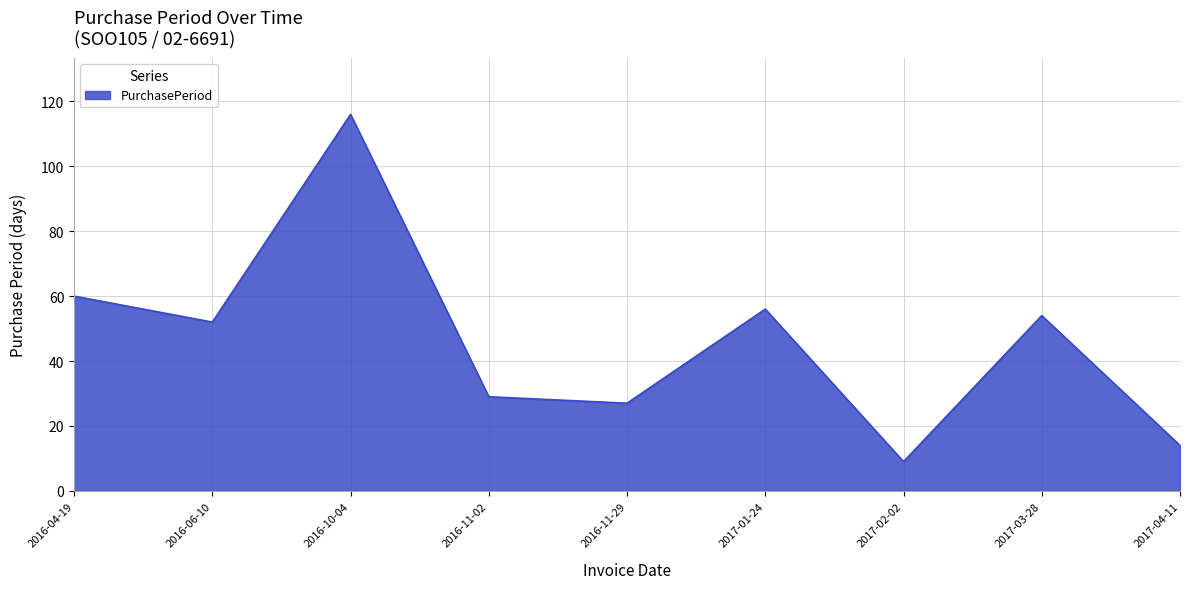

Reading left to right, extract all data points from this chart.

2016-04-19=60	2016-06-10=52	2016-10-04=116	2016-11-02=29	2016-11-29=27	2017-01-24=56	2017-02-02=9	2017-03-28=54	2017-04-11=14